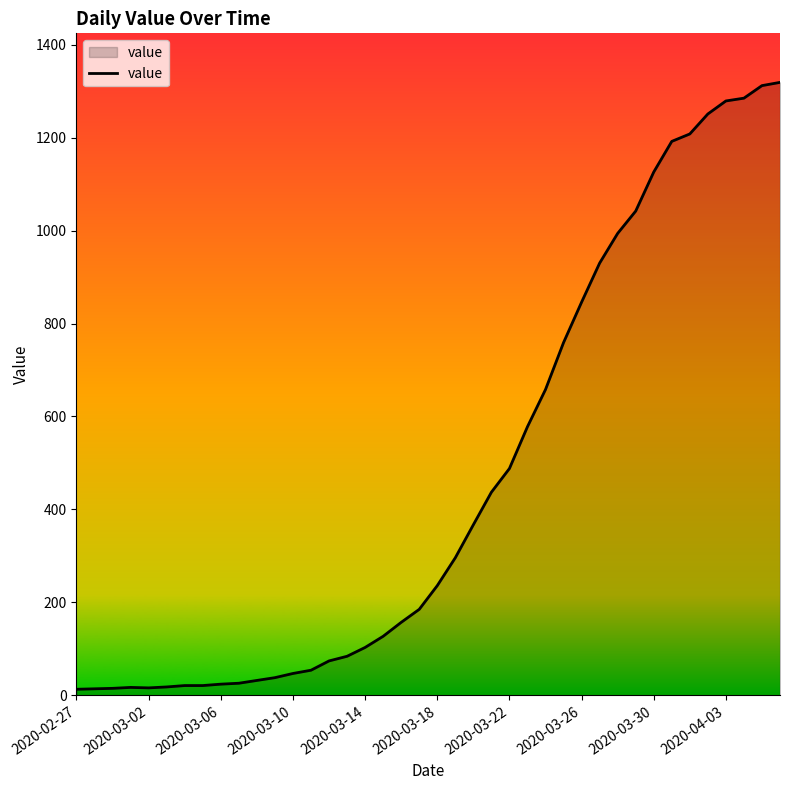

What is the difference between the maximum and minimum values?

1306